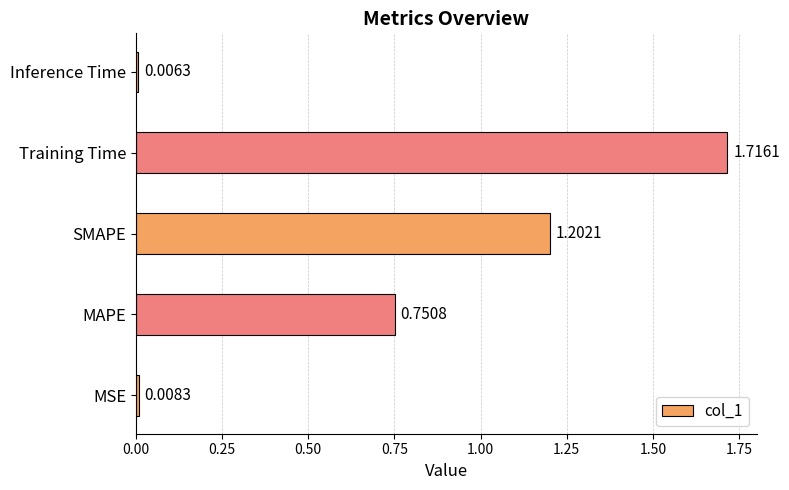

Rank the categories by value from highest to lowest.

Training Time, SMAPE, MAPE, MSE, Inference Time